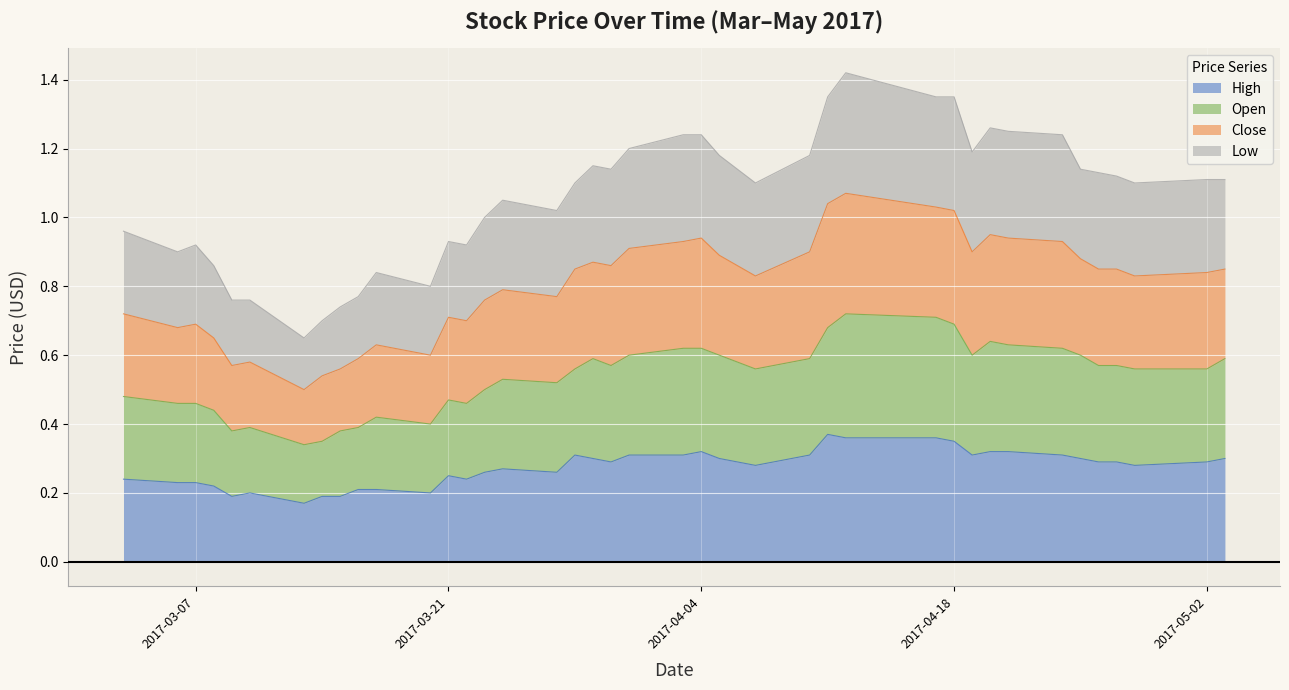

True or false: Low and Open cross at least once.

False